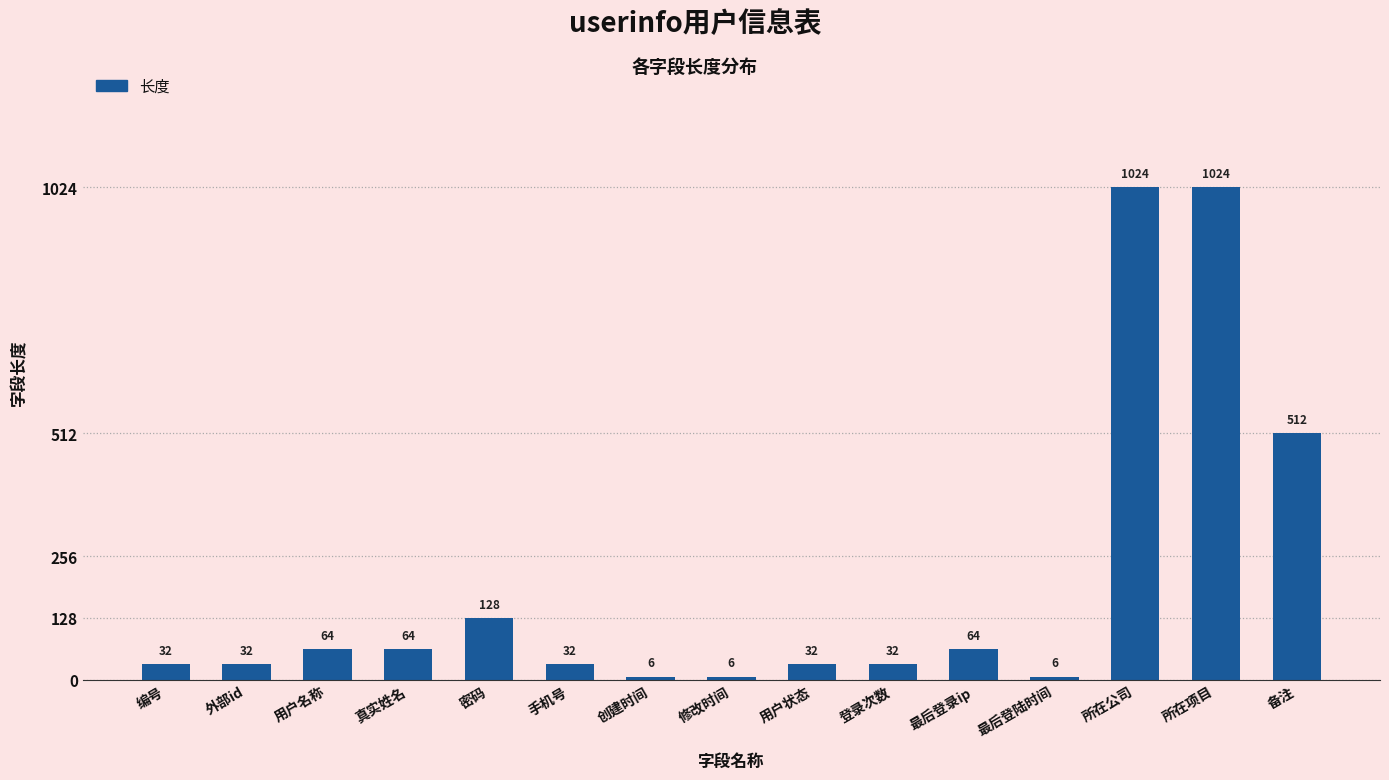

Reading left to right, extract all data points from this chart.

32	32	64	64	128	32	6	6	32	32	64	6	1024	1024	512